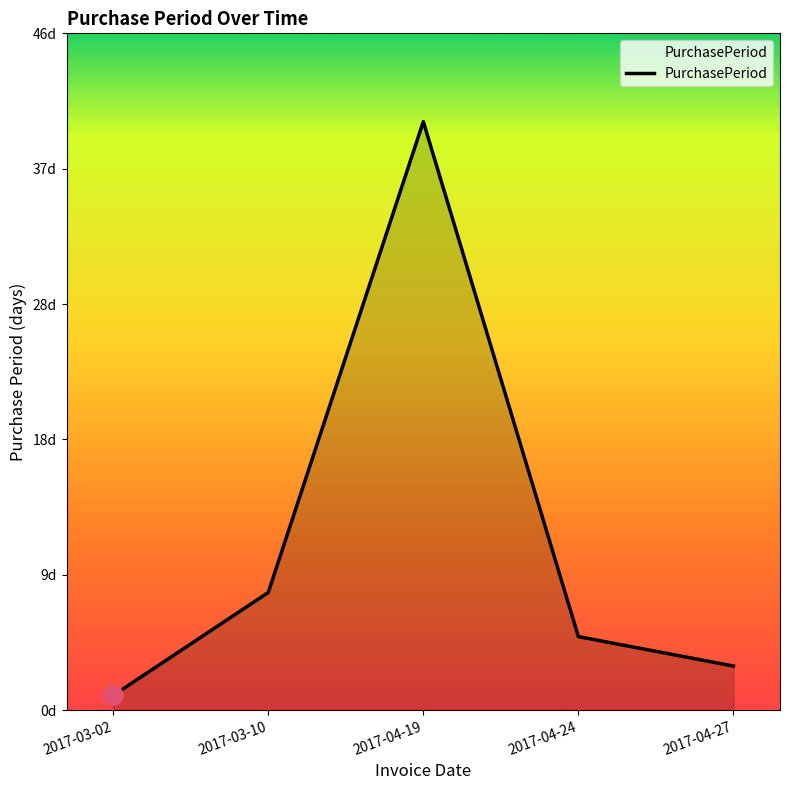

True or false: there are more than 2 points higher than both neighbors.

False